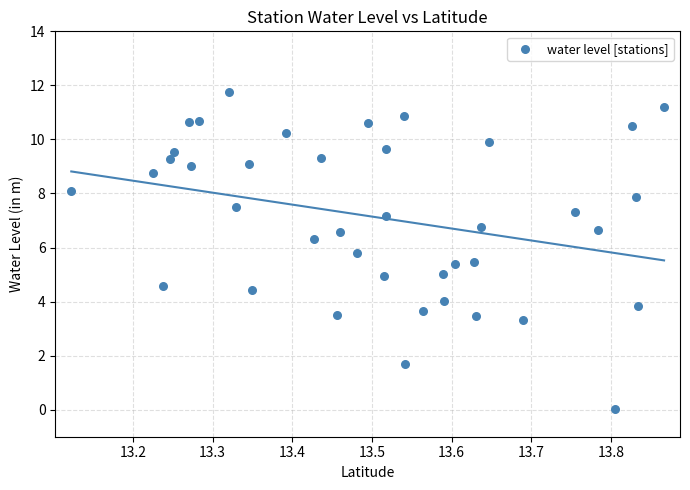

What is the range of X values (max minus min)?

0.7